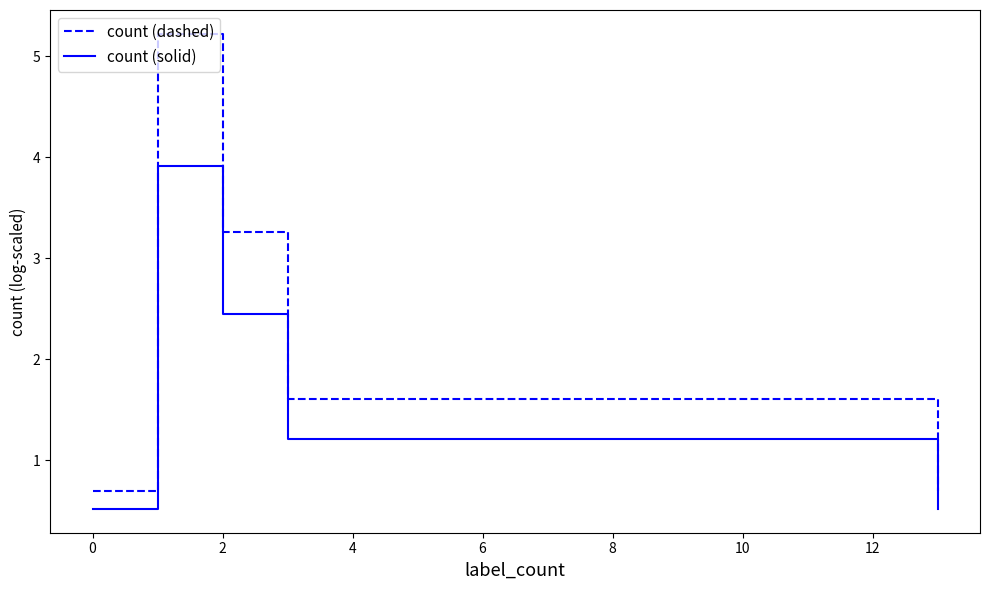

Does the chart have visible grid lines?

No